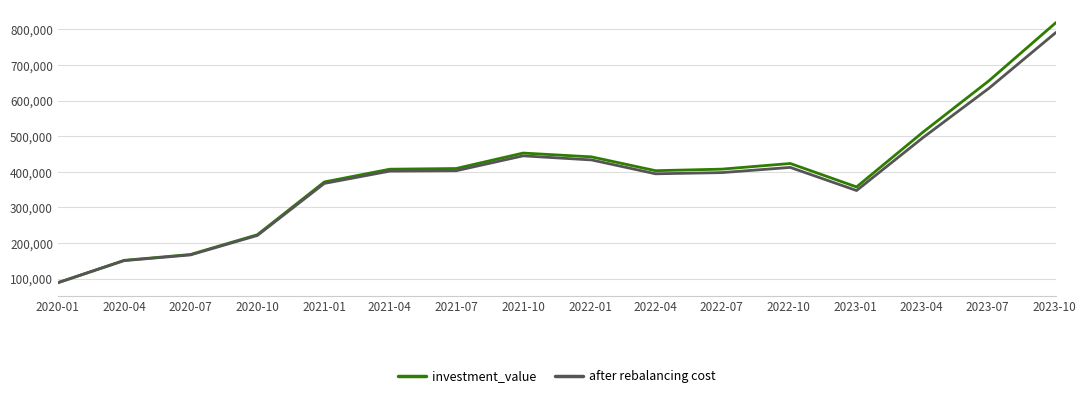

Which series has the widest spread of values?

investment_value